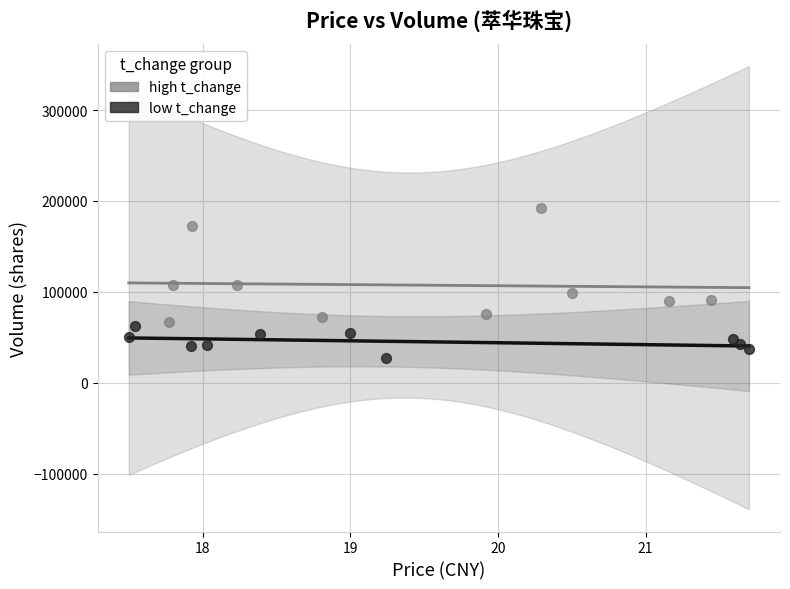

Which series reaches the minimum Y coordinate?

low t_change